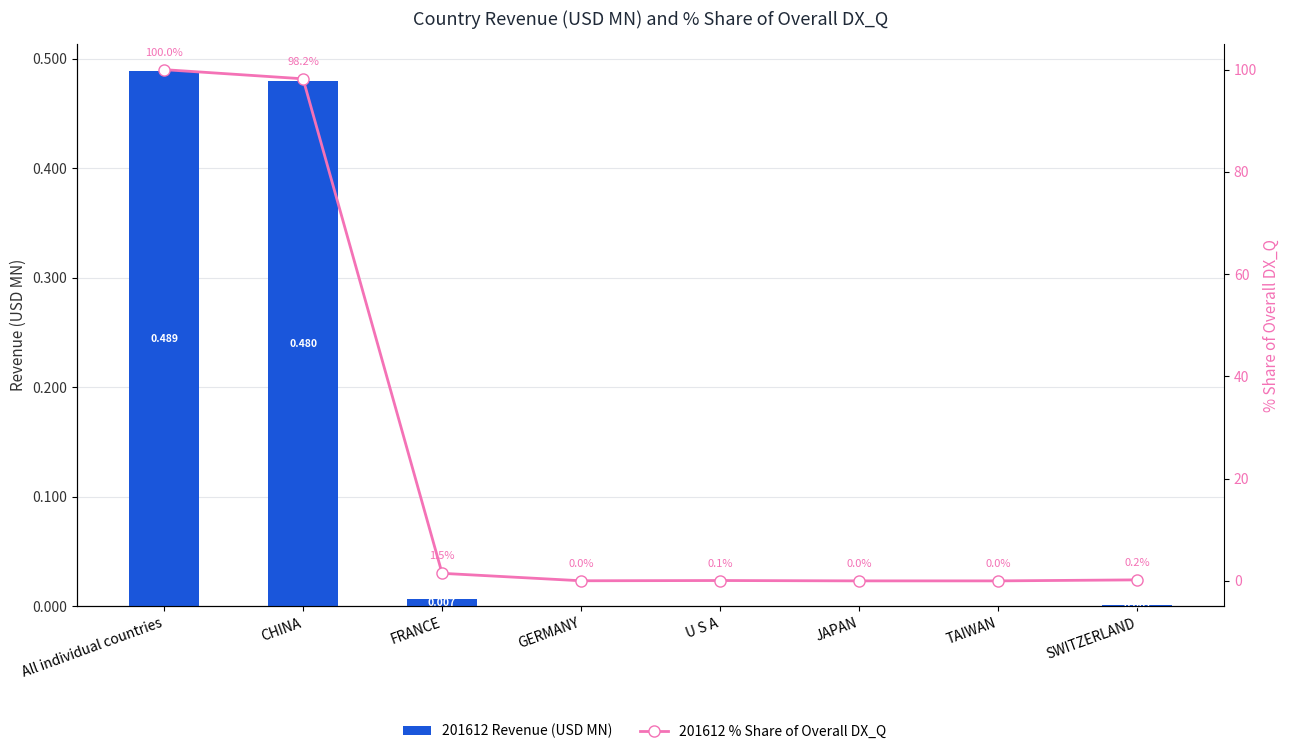

How many series are shown in this chart?

2